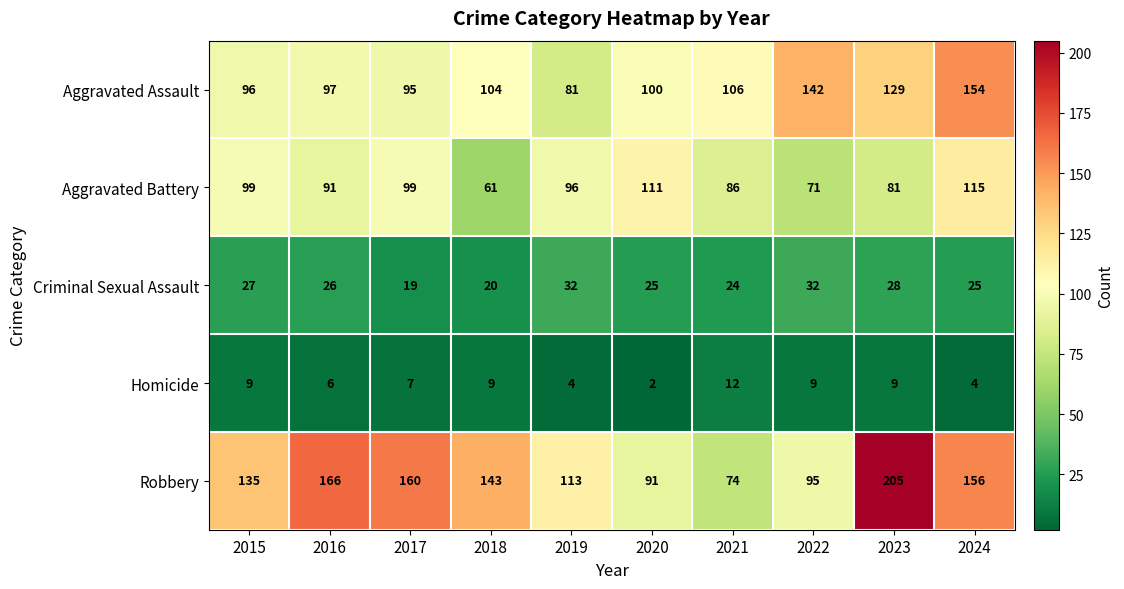

What is the sum of the Criminal Sexual Assault values at 2024 and 2019?

57